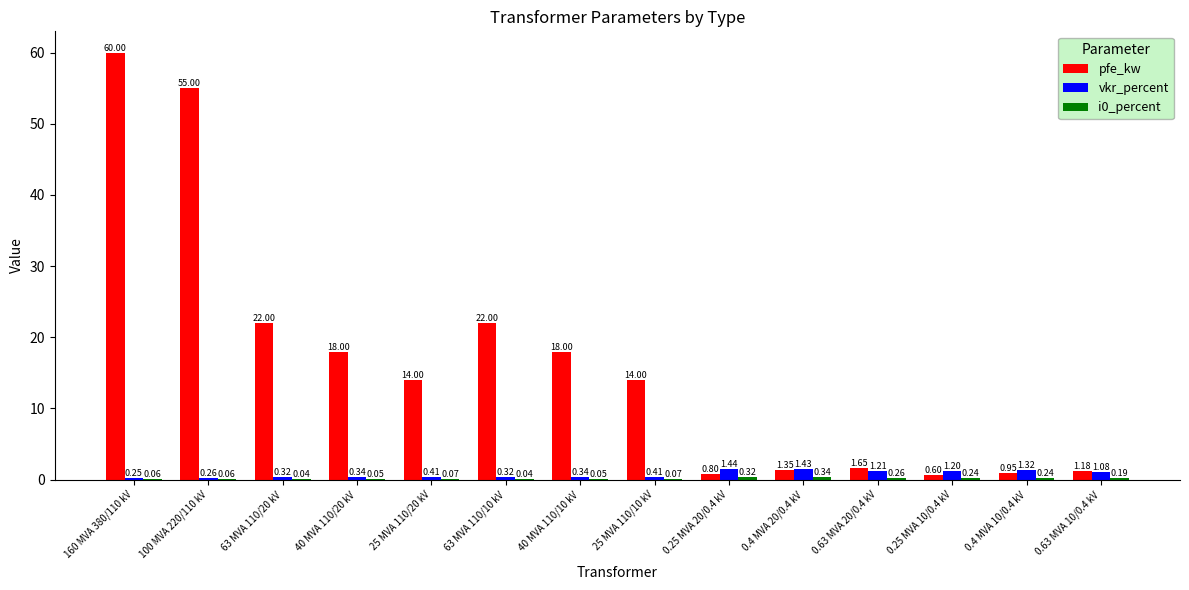

Between 100 MVA 220/110 kV and 63 MVA 110/10 kV, which series saw the biggest shift?

pfe_kw